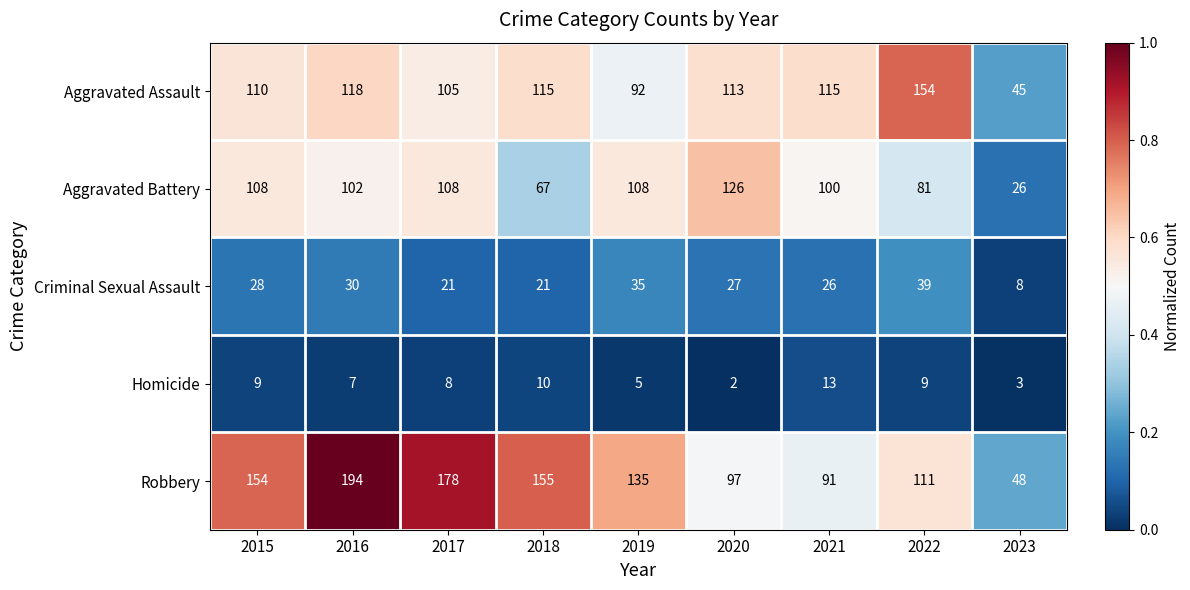

At which label is Robbery closest to 121?

2022